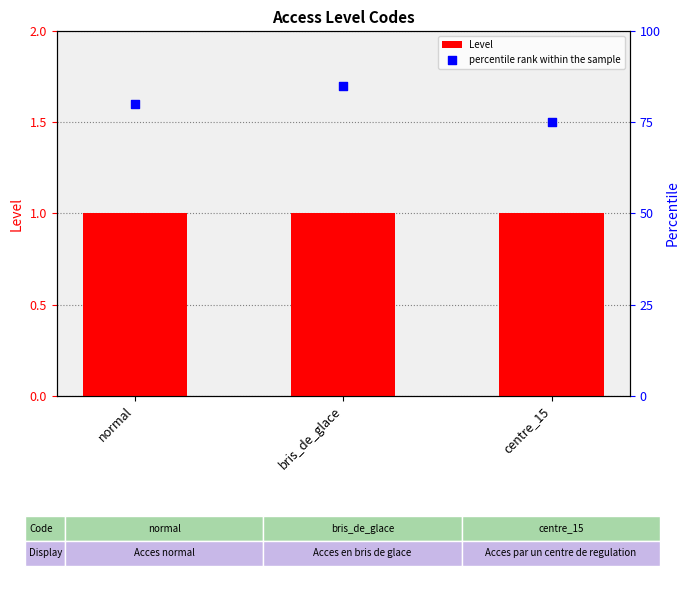

At which category is the sum across all series the highest?

bris_de_glace